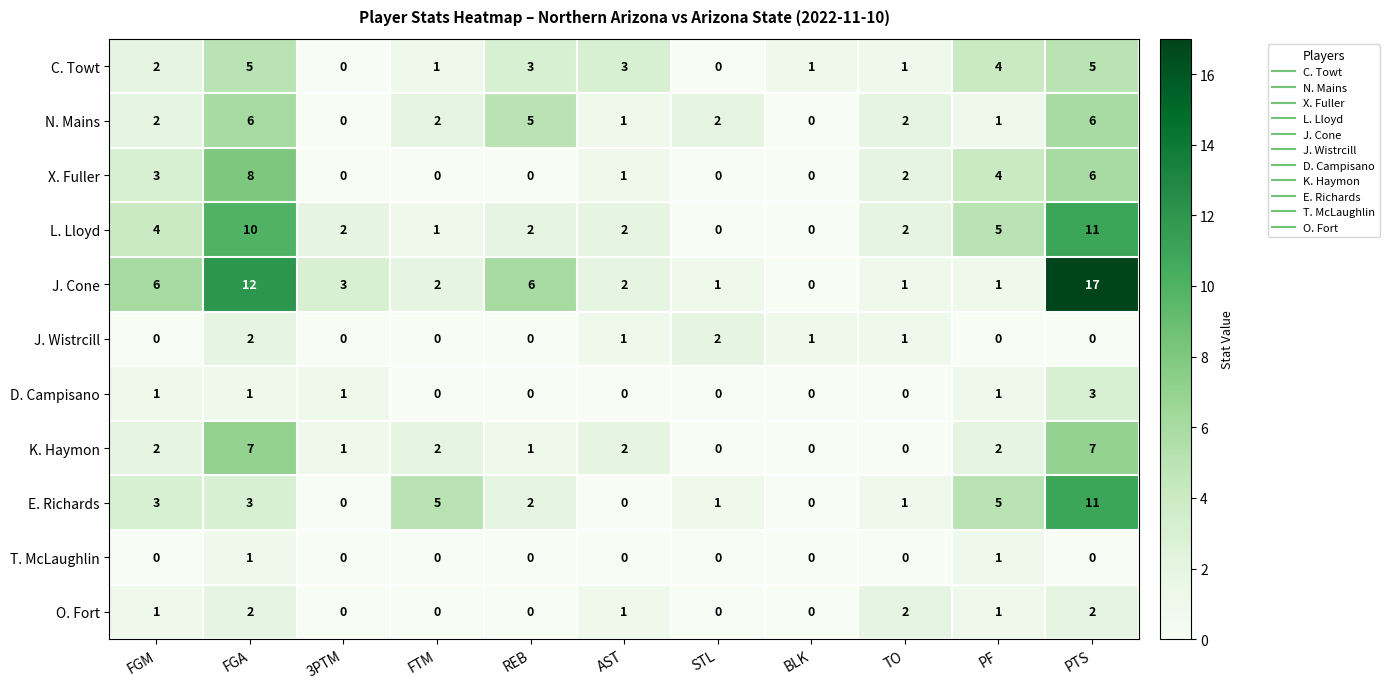

What is the sum of all C. Towt values?

25